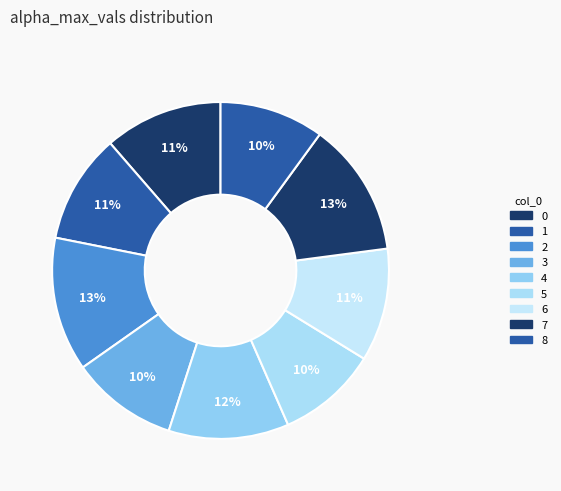

Rank the categories by value from highest to lowest.

7, 2, 4, 0, 6, 1, 3, 8, 5